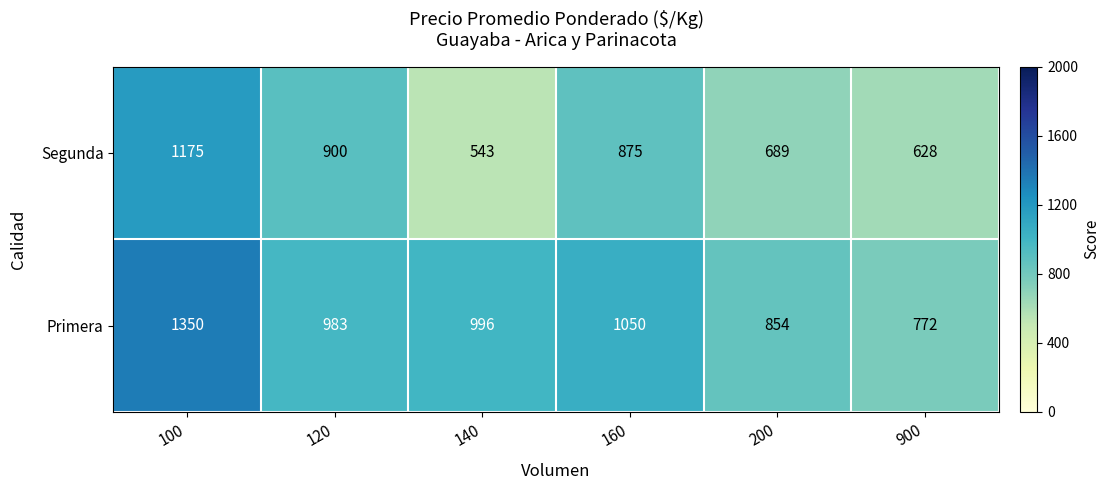

What is the difference between the maximum and second lowest values in the Primera series?

496